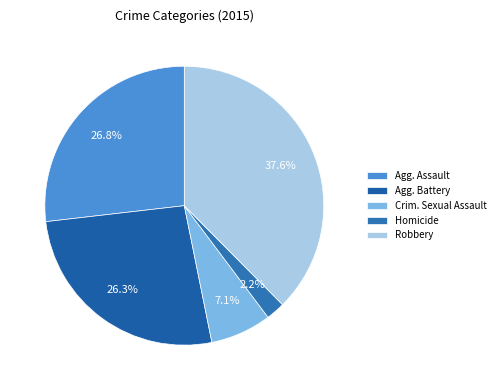

Rank the categories by value from lowest to highest.

Homicide, Criminal Sexual Assault, Aggravated Battery, Aggravated Assault, Robbery